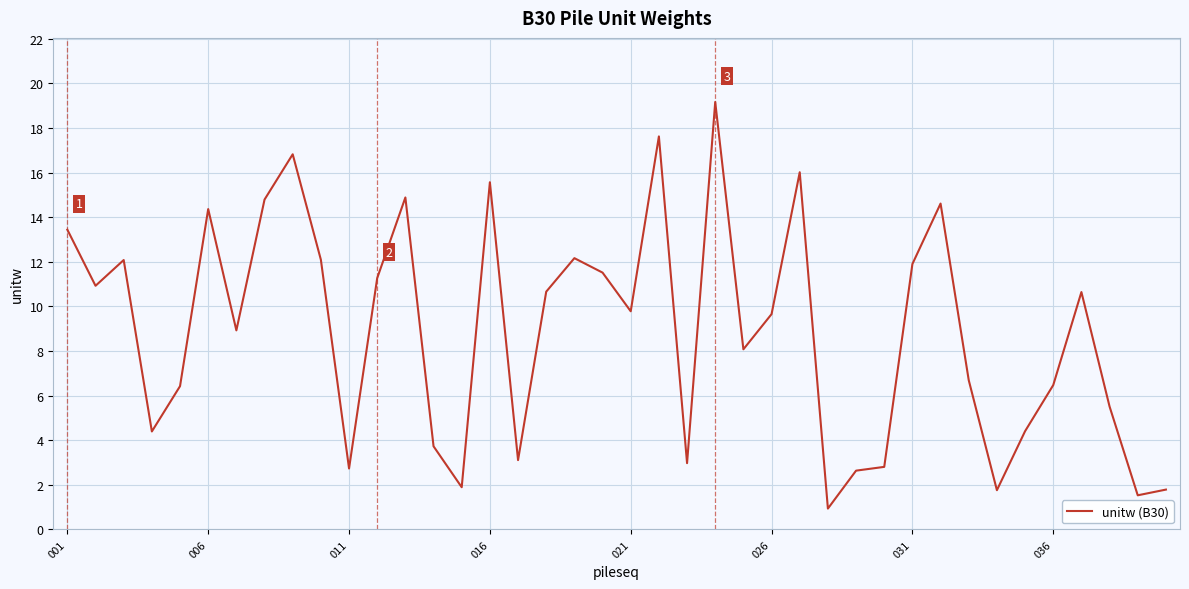

What is the minimum value shown in the chart?

0.9